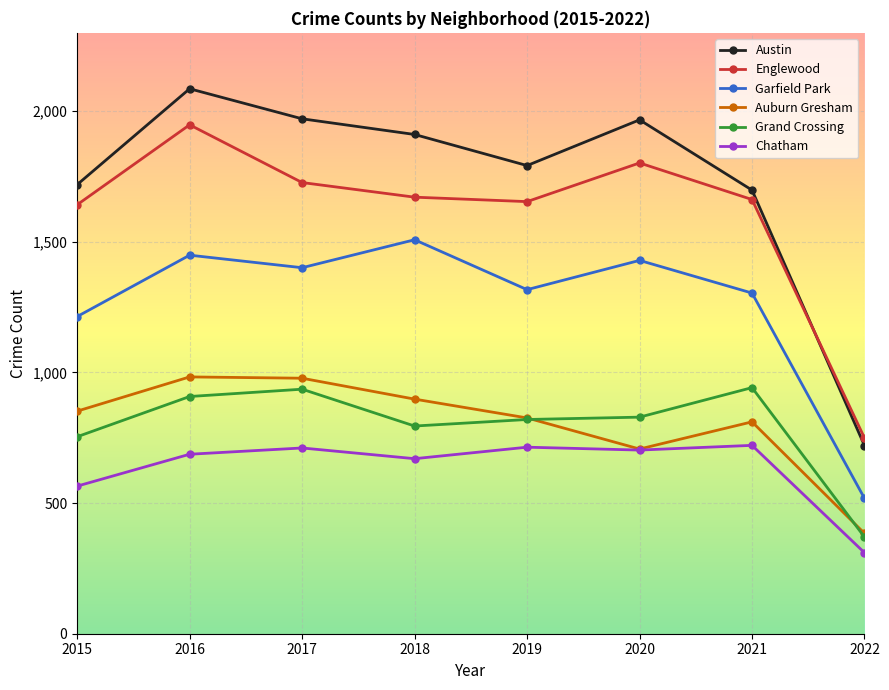

Is the value of Englewood at 2015 greater than the value of Garfield Park at 2022?

Yes